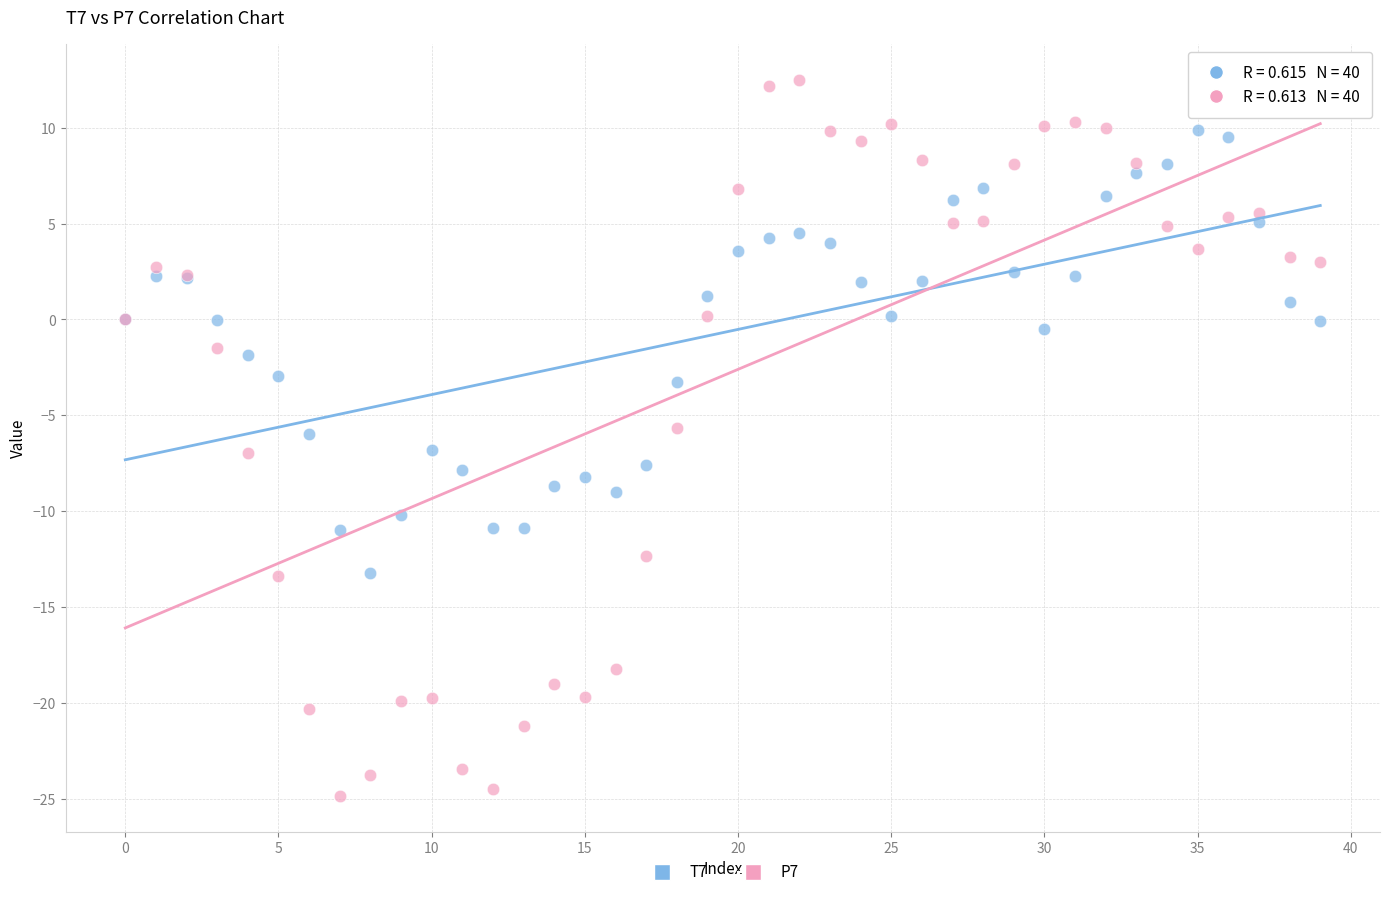

Which series contains the lowest Y value?

P7